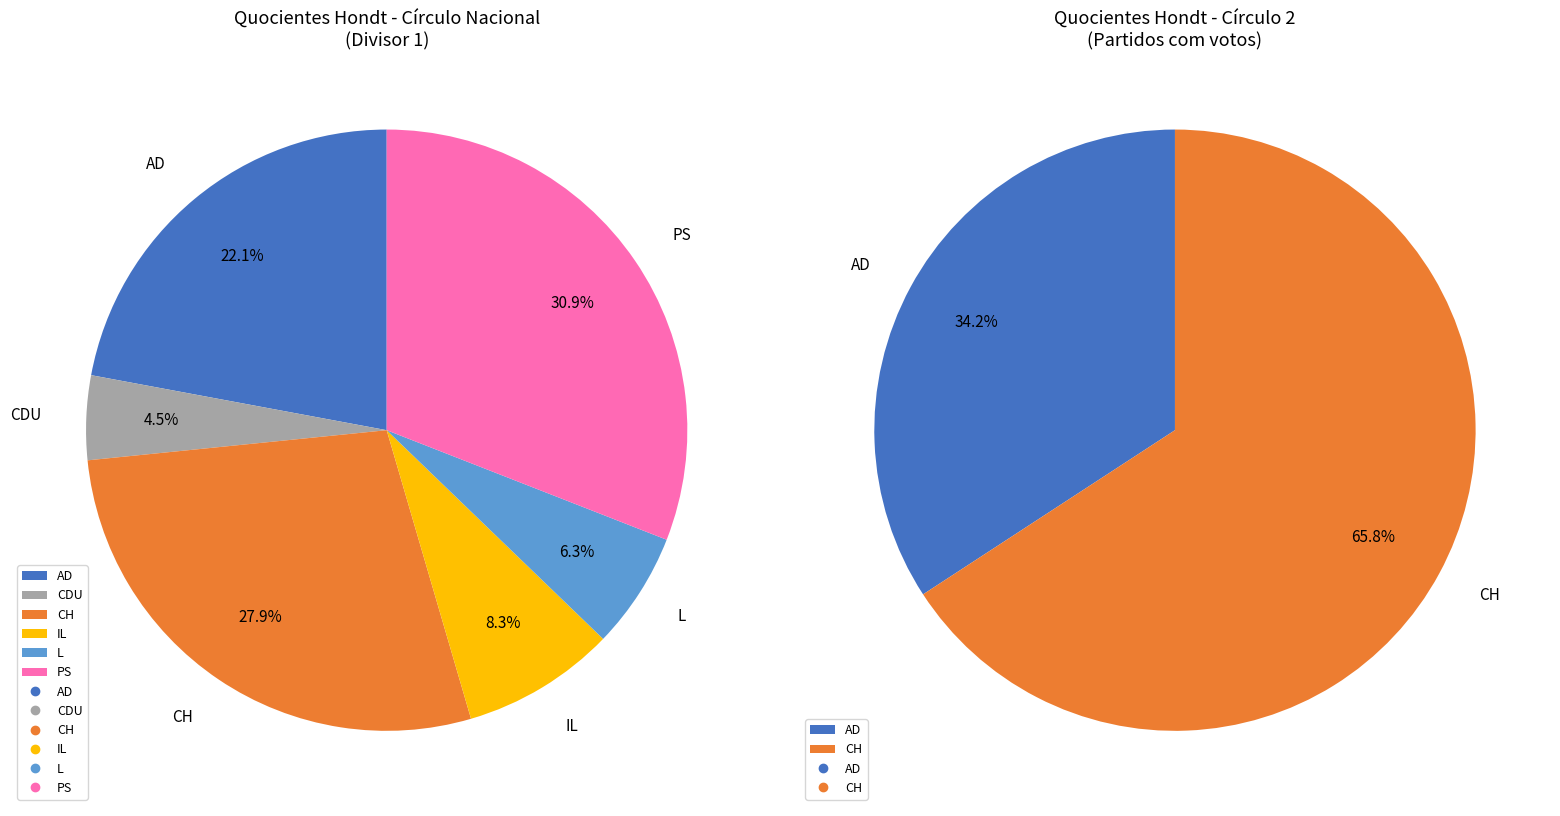

Is CDU the majority of the pie?

No